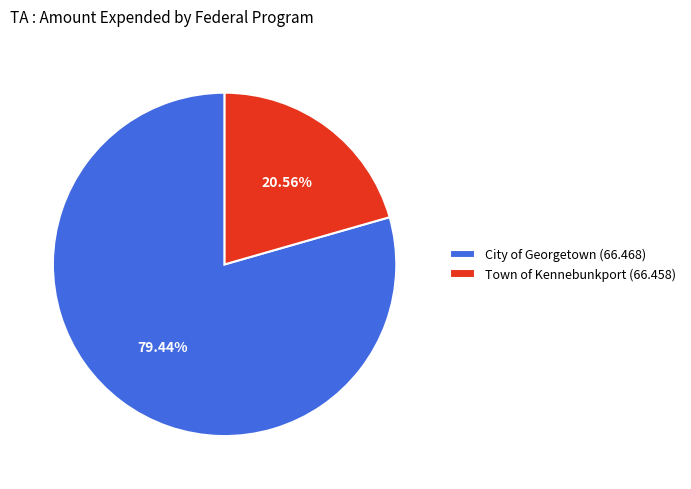

Is it true that City of Georgetown (66.468) is 79% of the pie?

True